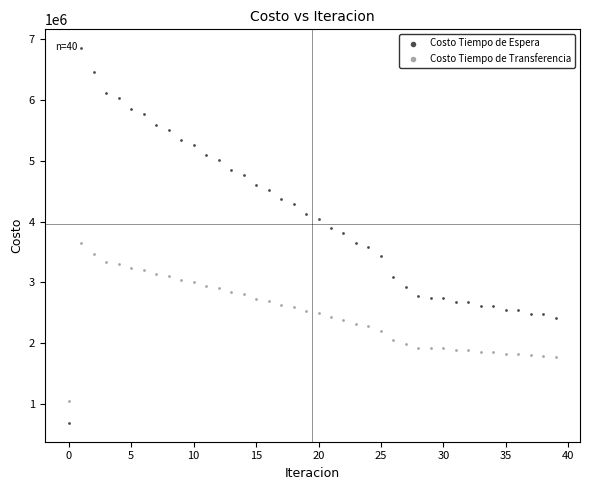

Which series reaches the minimum Y coordinate?

Costo Tiempo de Espera